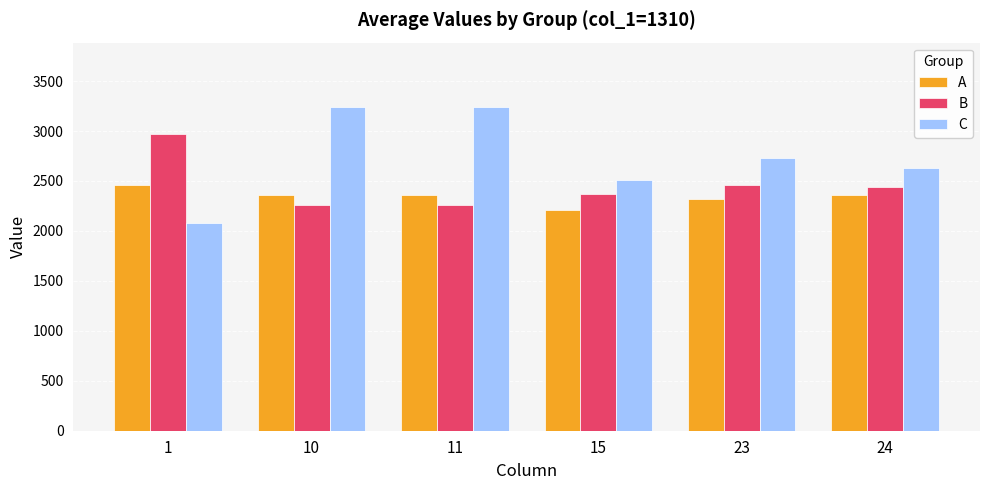

What is the lowest value of the C series?

2075.3